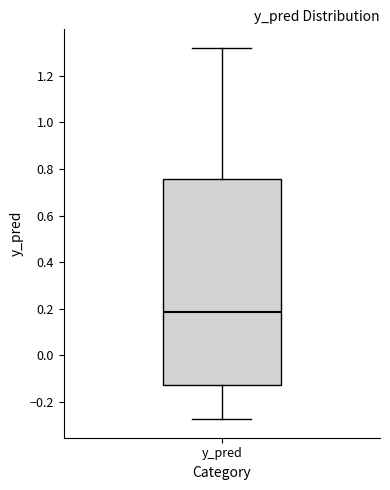

Transcribe this box plot: give where the median line is, the range the box spans, and where the two whiskers end, as read against the y-axis. The values are not printed on the chart, so give them approximately, as read against the axis.

median 0.18, box -0.12 to 0.76, whiskers -0.28 to 1.32